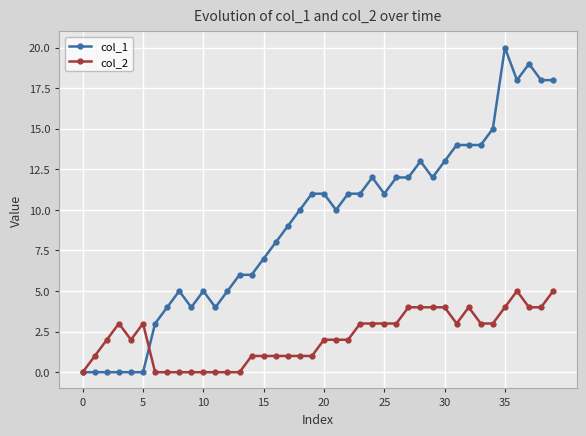

True or false: col_1 has more than 0 points higher than both neighbors.

True